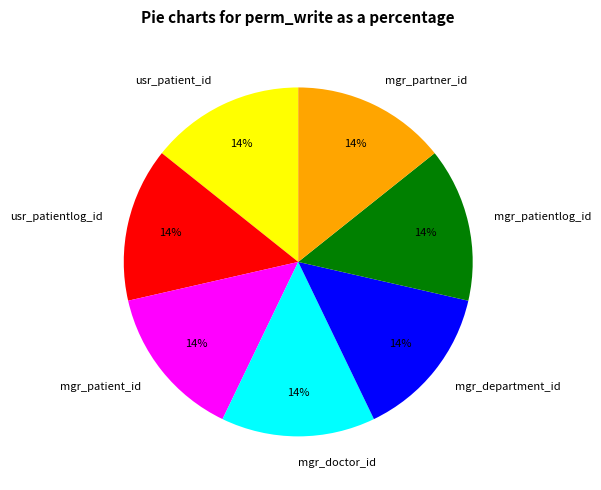

How many segments does this pie chart have?

7